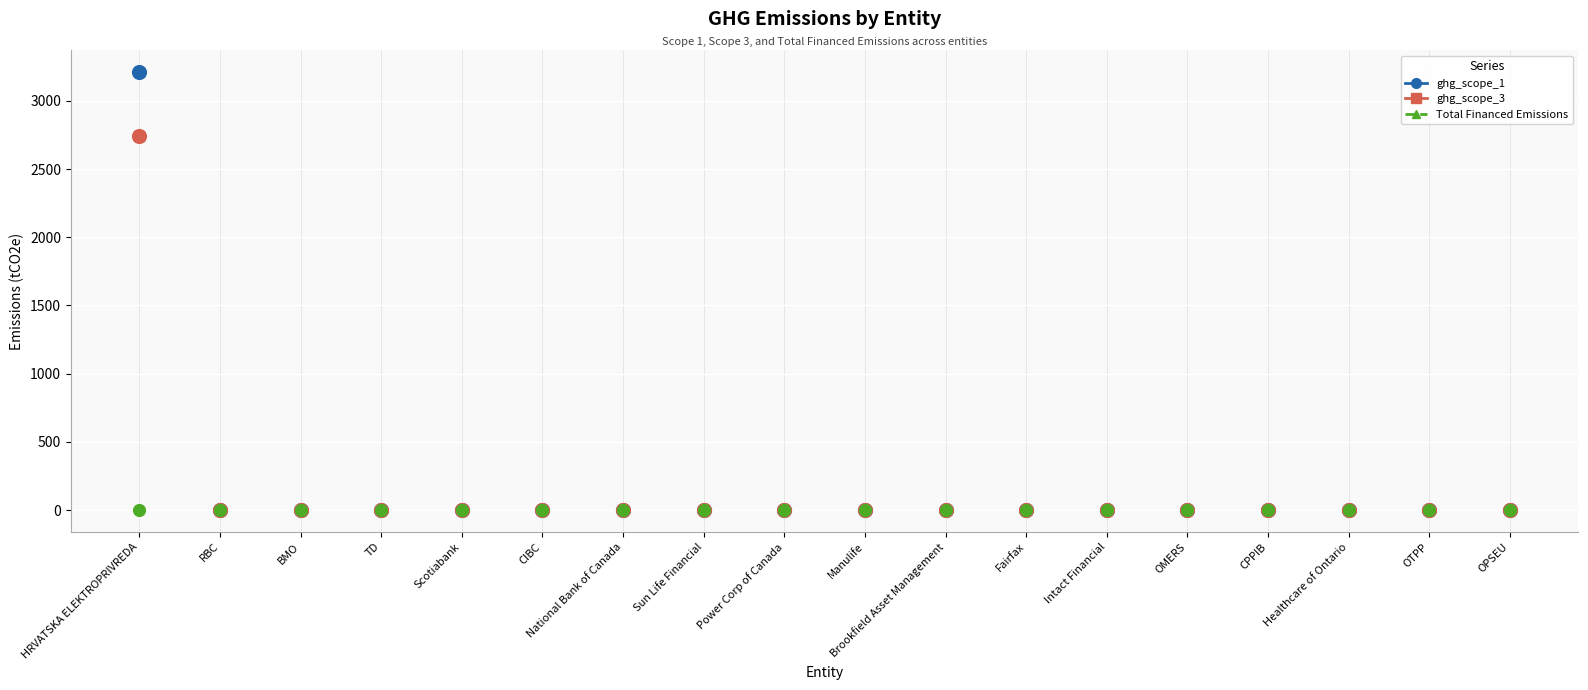

Which series has the largest Y range (max minus min)?

ghg_scope_1